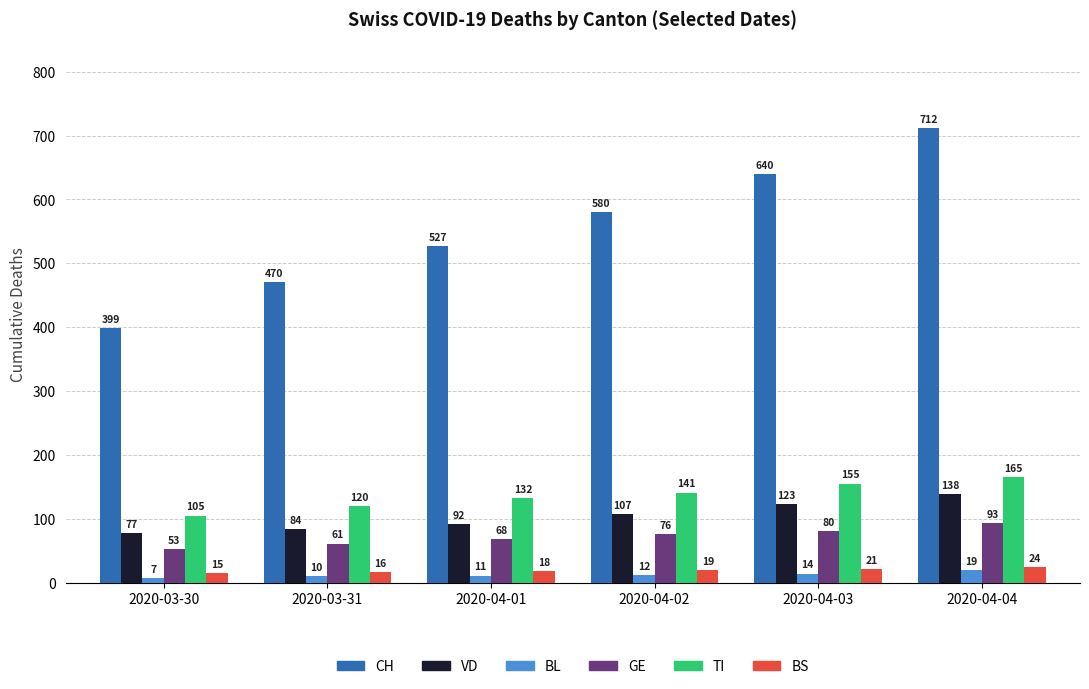

What is the difference between the maximum and minimum values in the GE series?

40